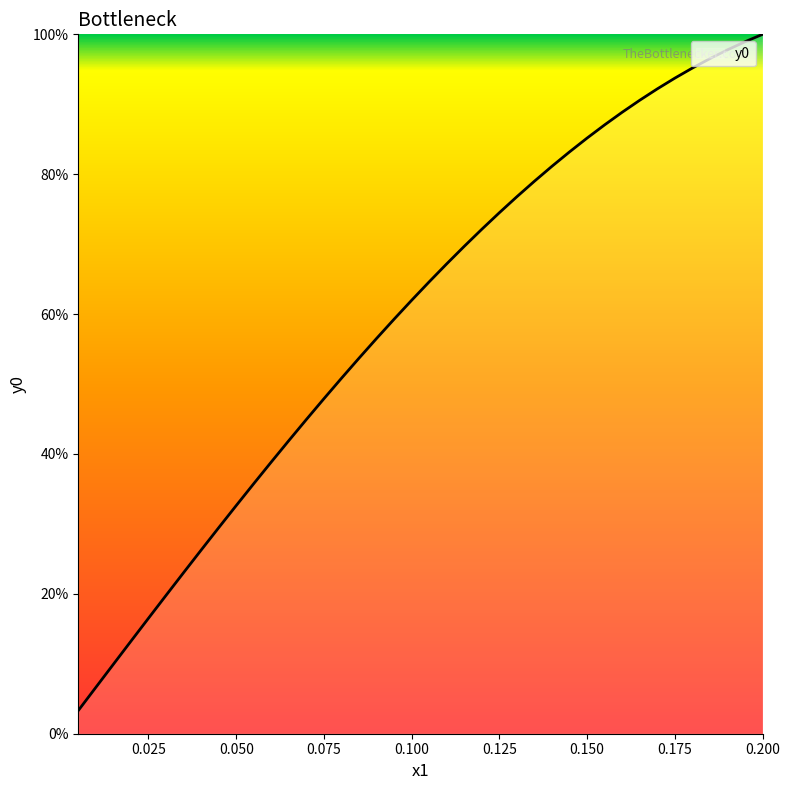

What is the smallest value displayed?

3.3